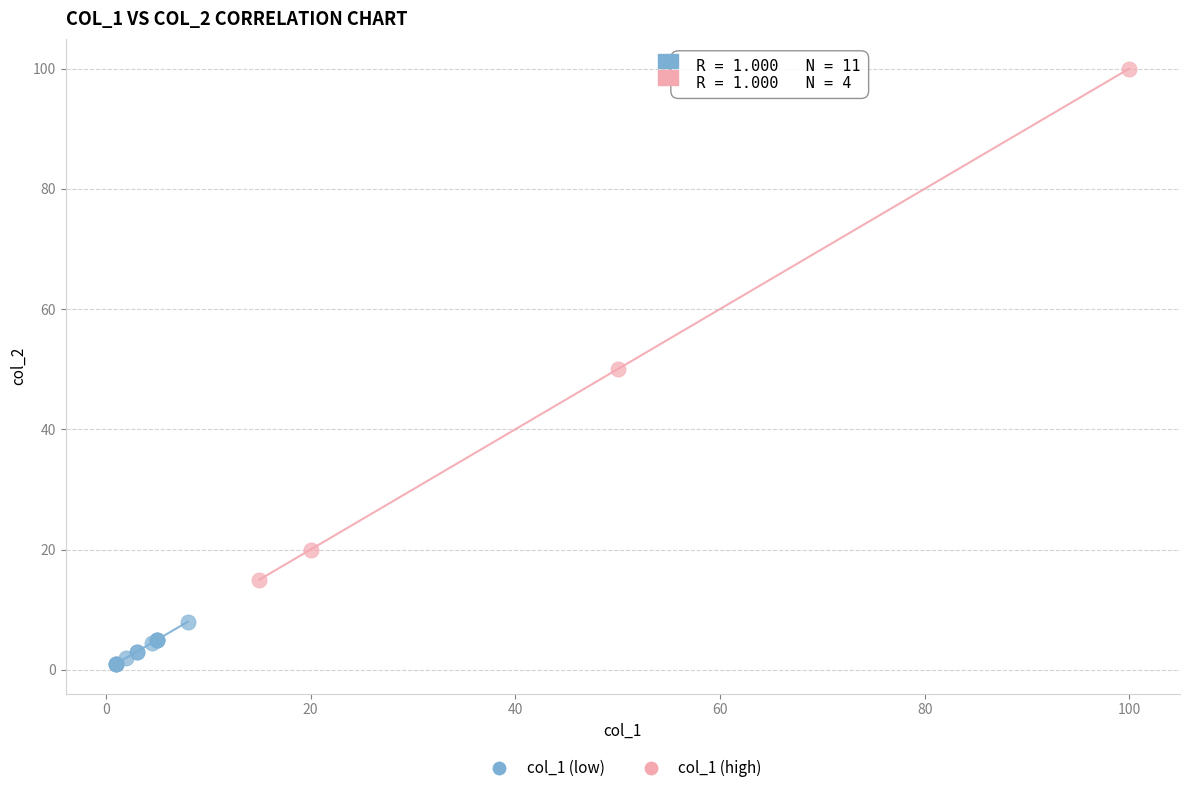

Which series has the widest spread of Y values?

col_1 (high)